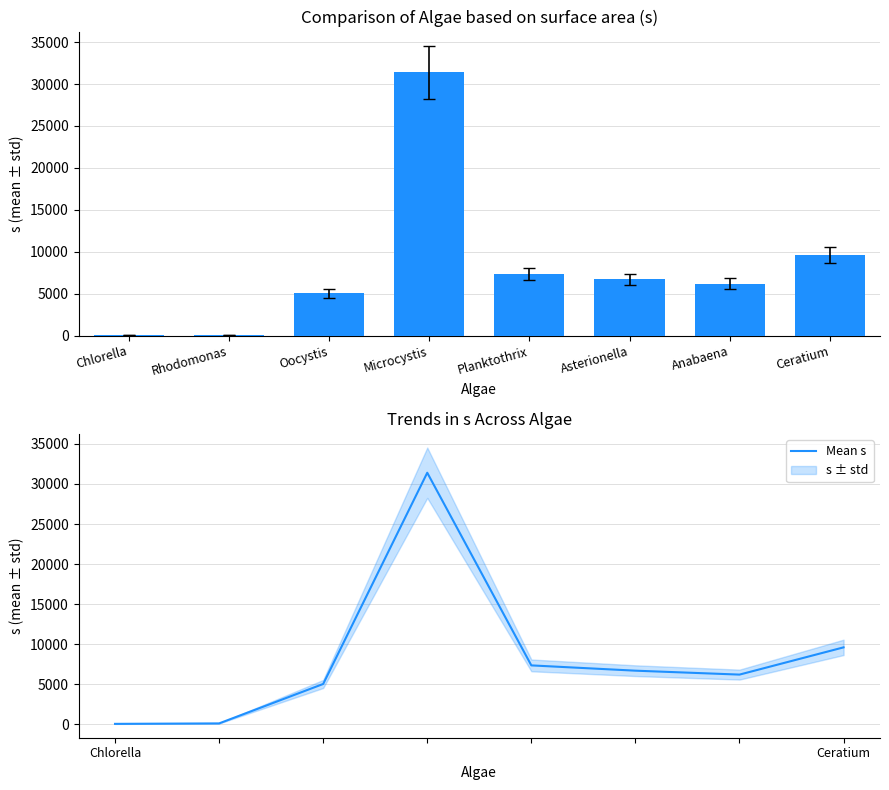

Rank the series at Rhodomonas from lowest to highest value.

s, Mean s